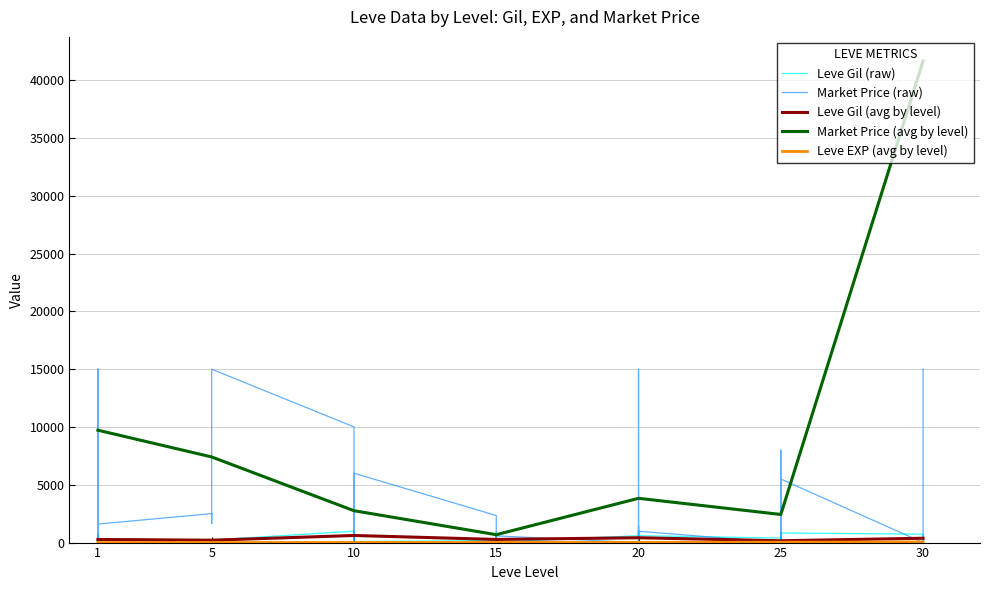

Is the value of Leve Gil (avg by level) at 10 greater than the value of Market Price (avg by level) at 20?

No